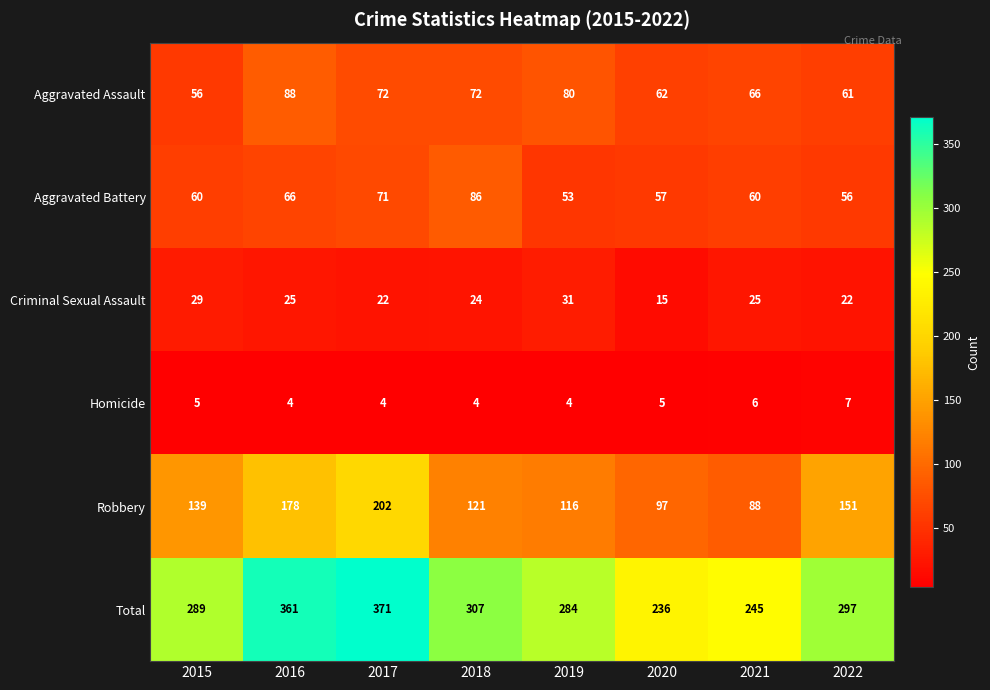

The Aggravated Battery series shows 53 at 2019. True or false?

True